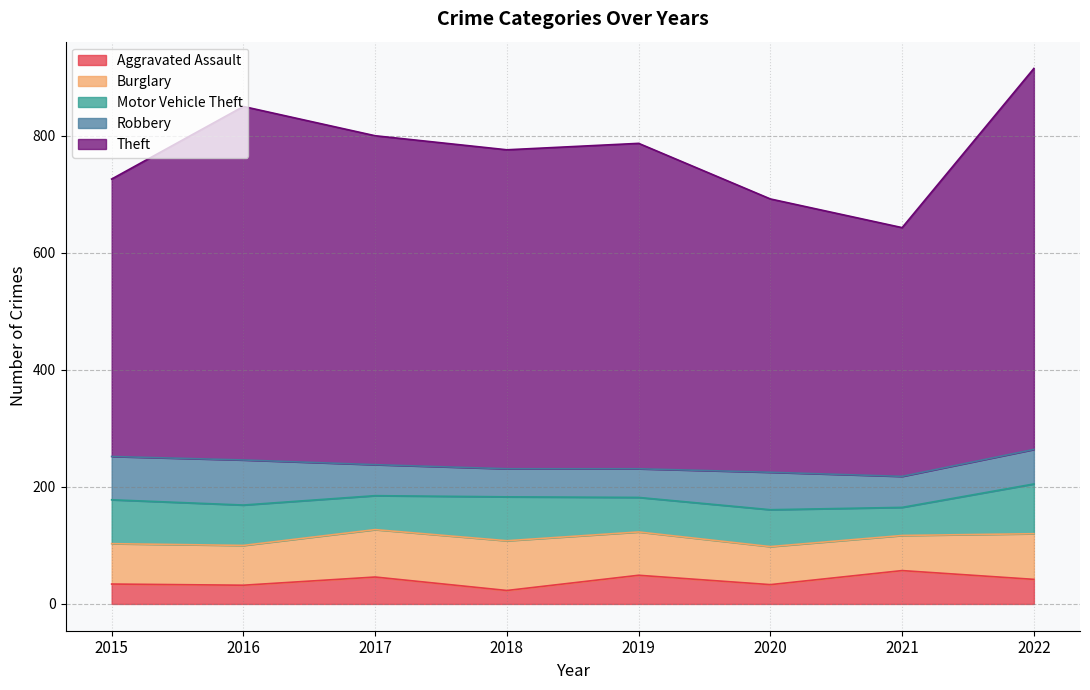

What is the value of the Motor Vehicle Theft point at the 2nd from the left?

69